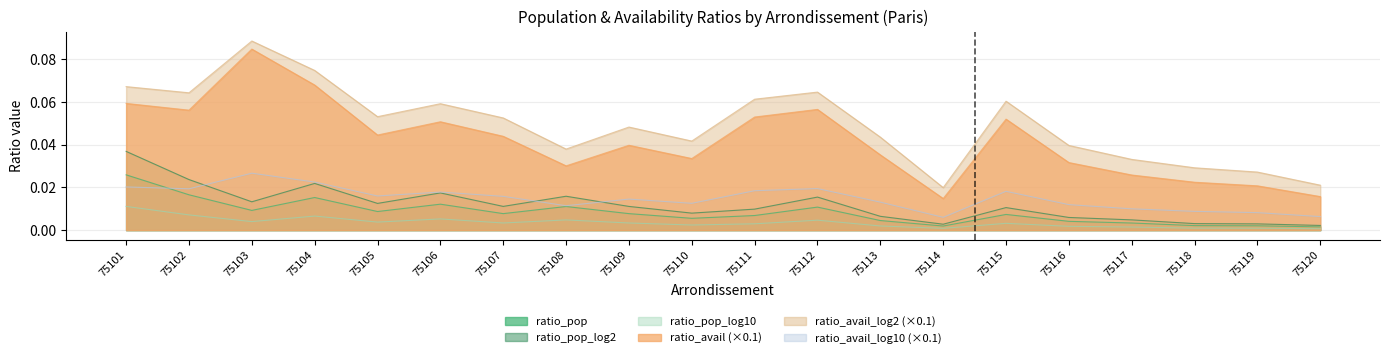

What are all the series names shown in the legend?

ratio_pop, ratio_pop_log2, ratio_pop_log10, ratio_avail, ratio_avail_log2, ratio_avail_log10